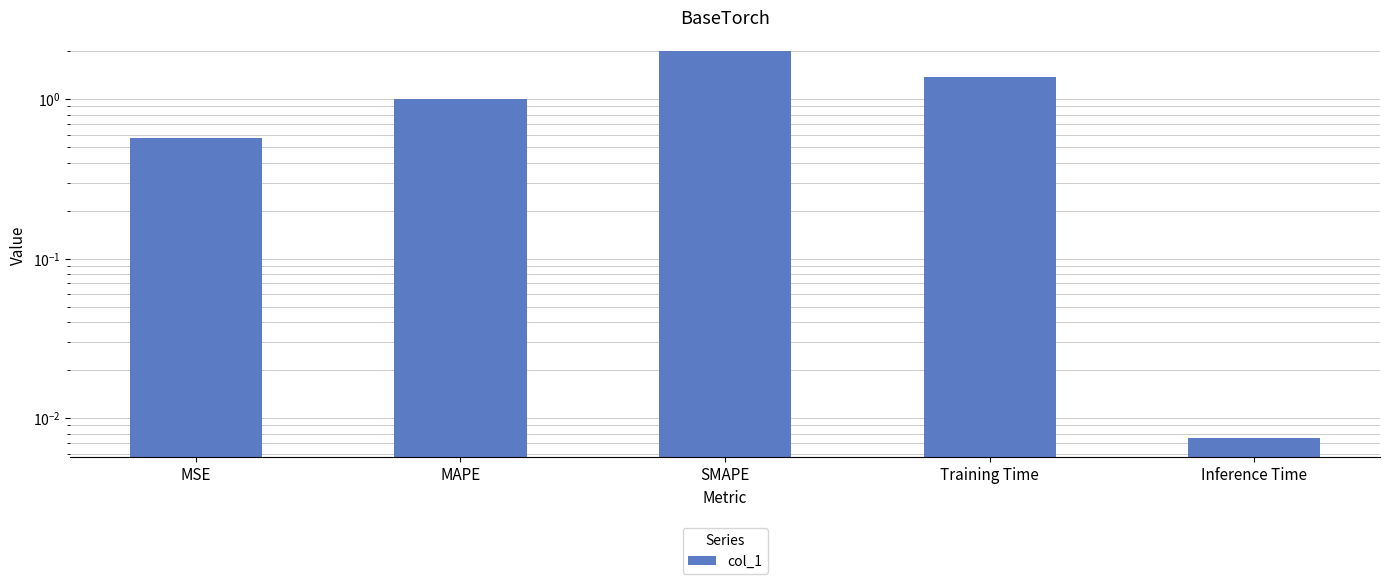

What is the value of the 2nd bar from the left?

1.0